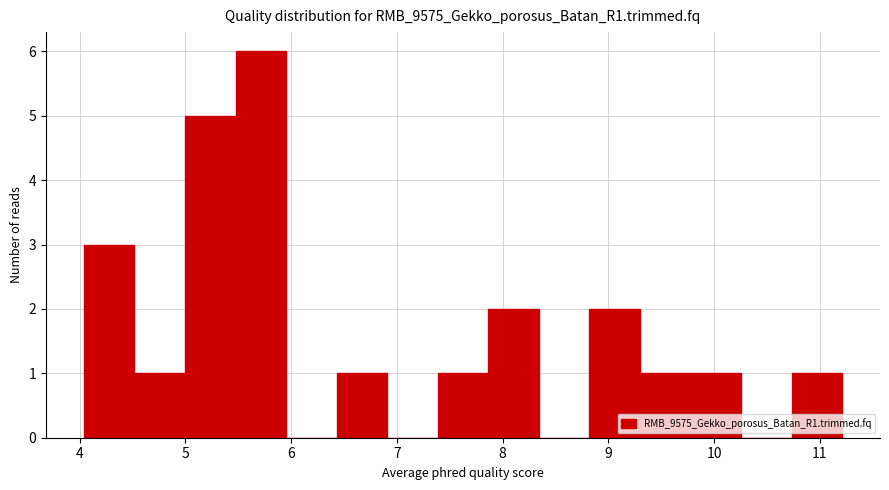

Which range on the x-axis has the tallest bar?

5.5 to 6.0